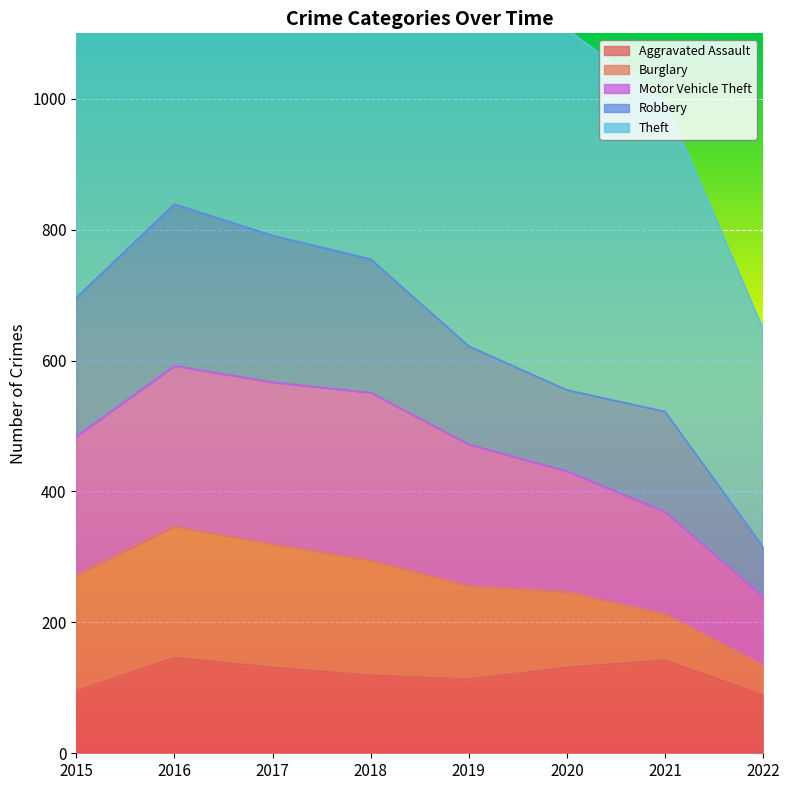

What is the value of the Theft point at the 8th from the left?

648